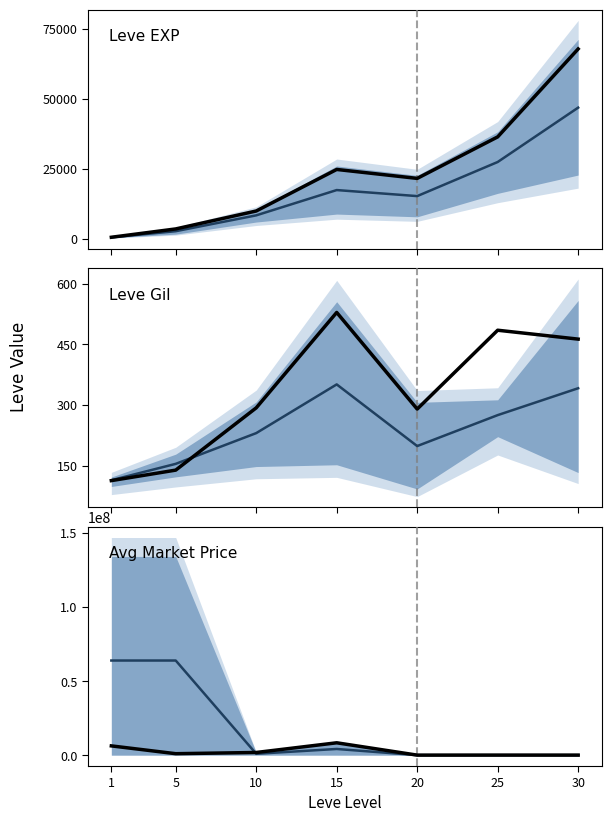

What is the difference between the maximum and minimum values in the Projected median series?

63861317.1